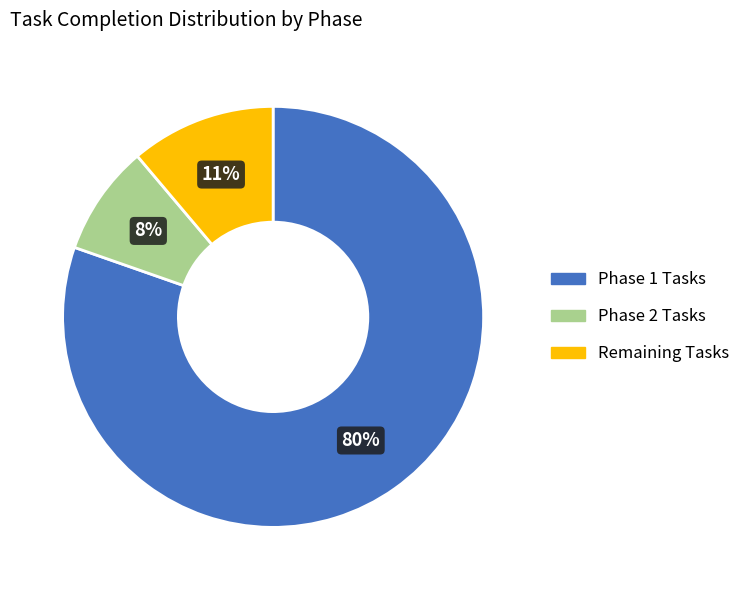

Between Remaining Tasks and Phase 2 Tasks, which is larger?

Remaining Tasks